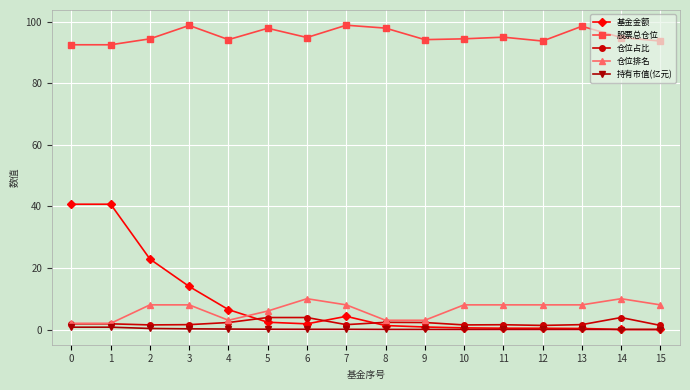

True or false: 仓位排名 and 基金金额 intersect in this chart.

True